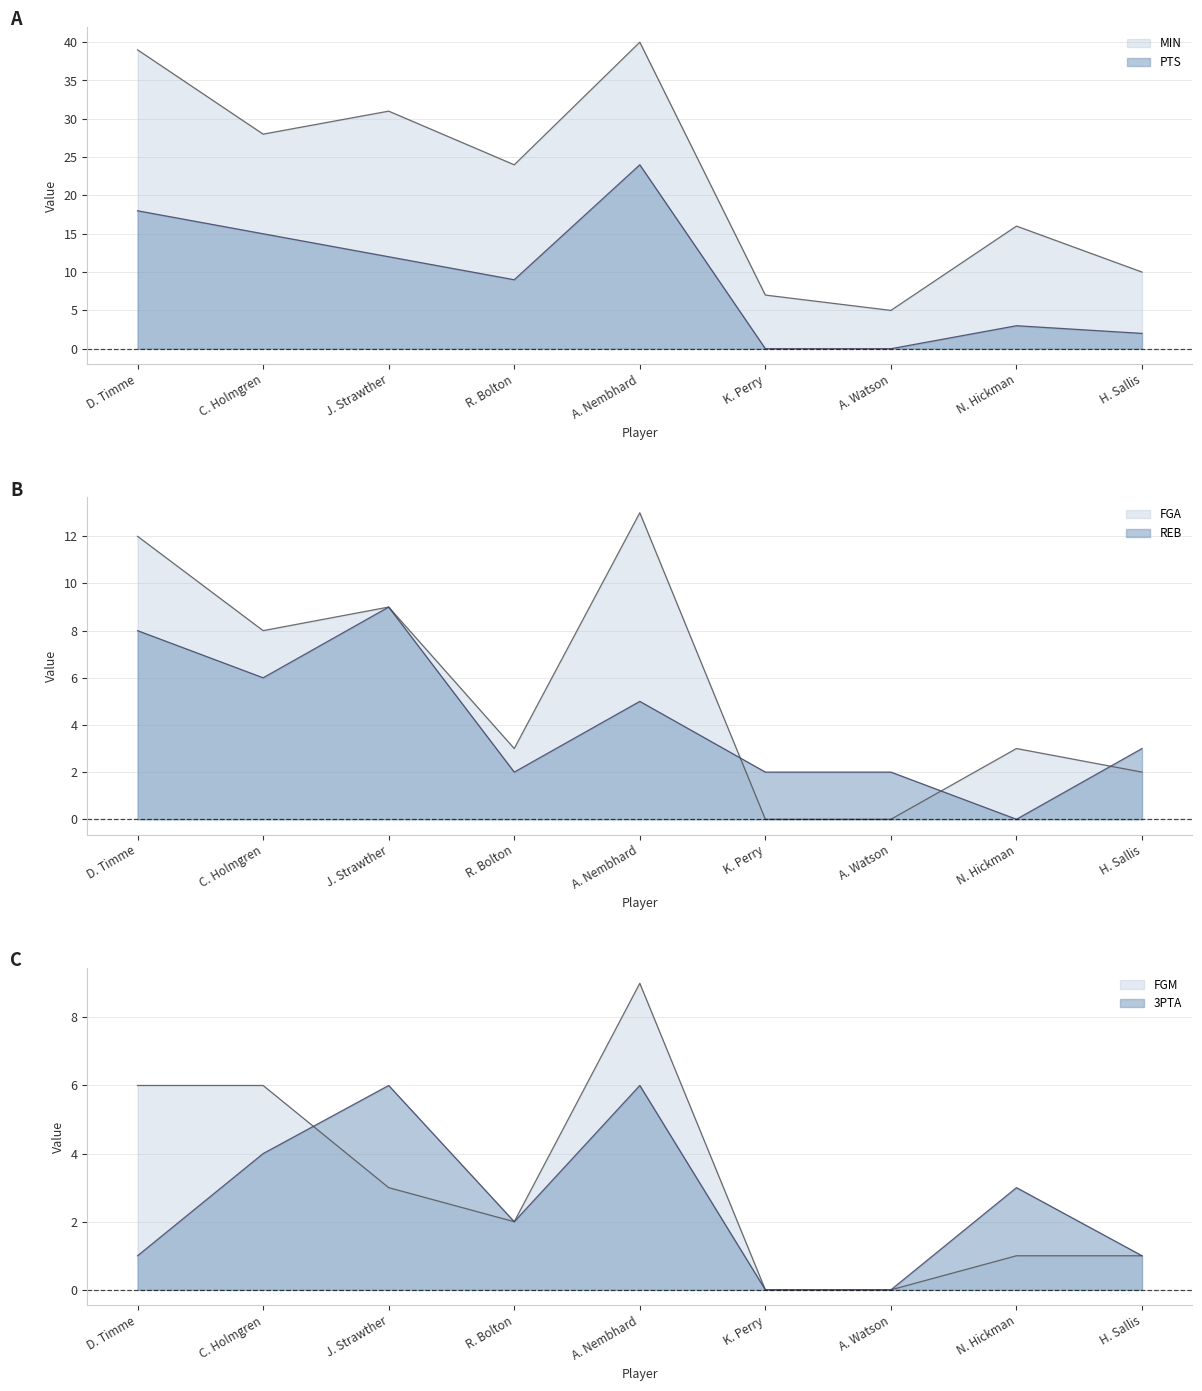

Which series has the largest total across all categories?

MIN